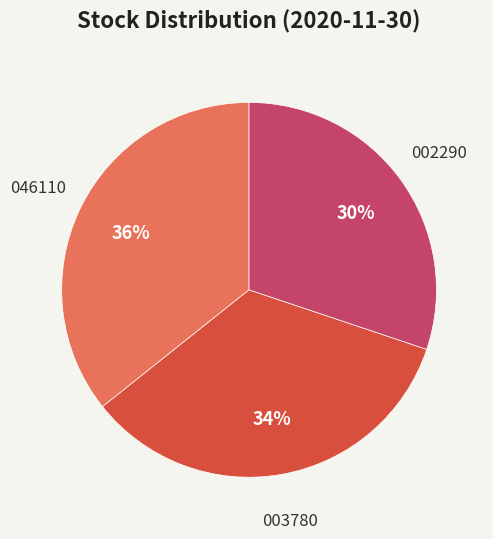

Is there any slice that represents more than half of the pie?

No